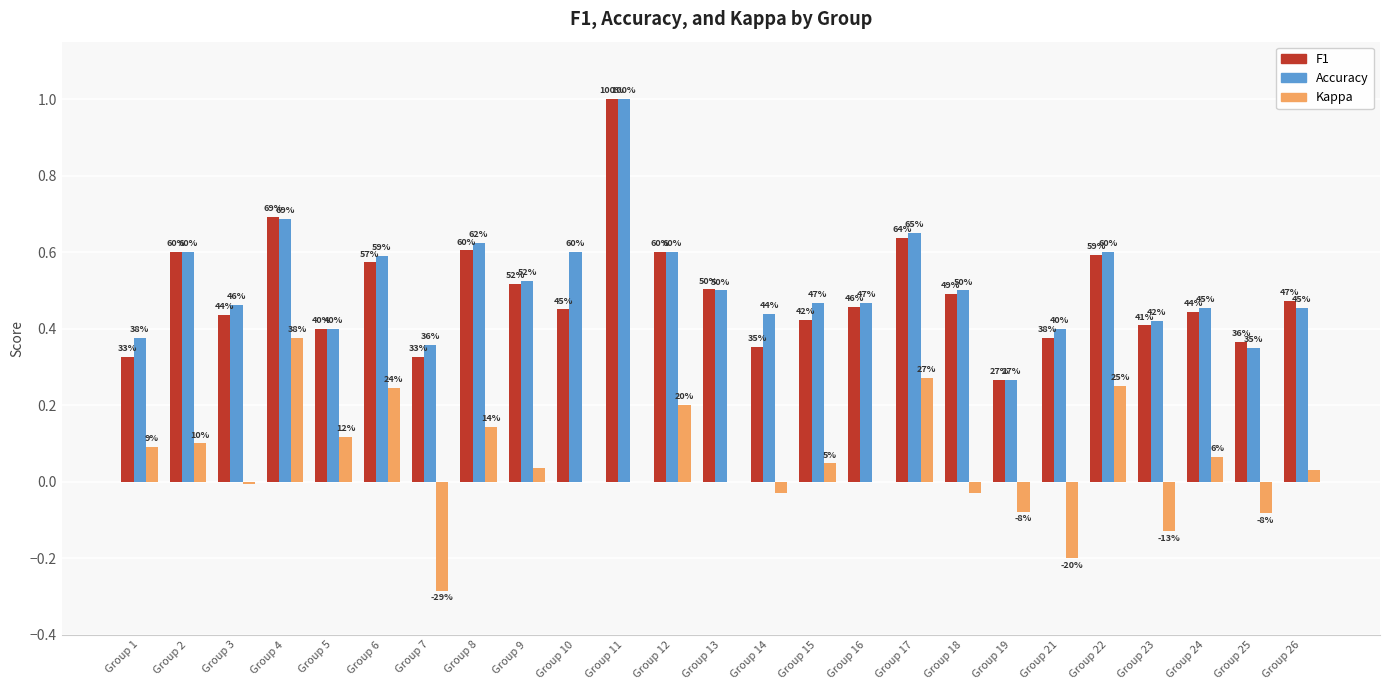

What is the difference between the highest and lowest values at Group 2?

0.5